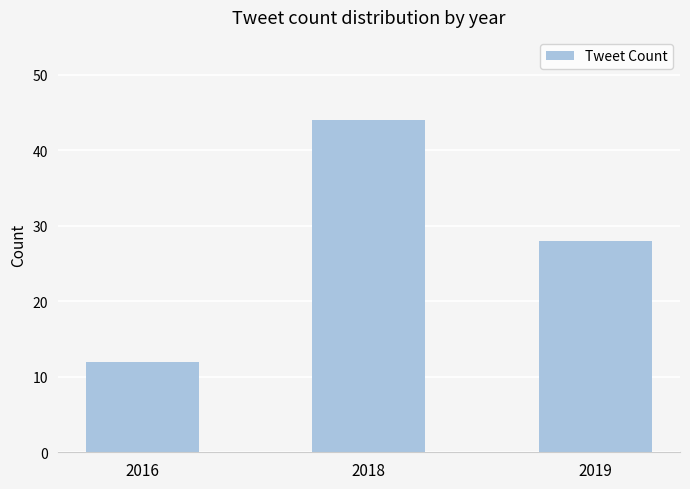

The chart shows a value of 6 at 2016. True or false?

False